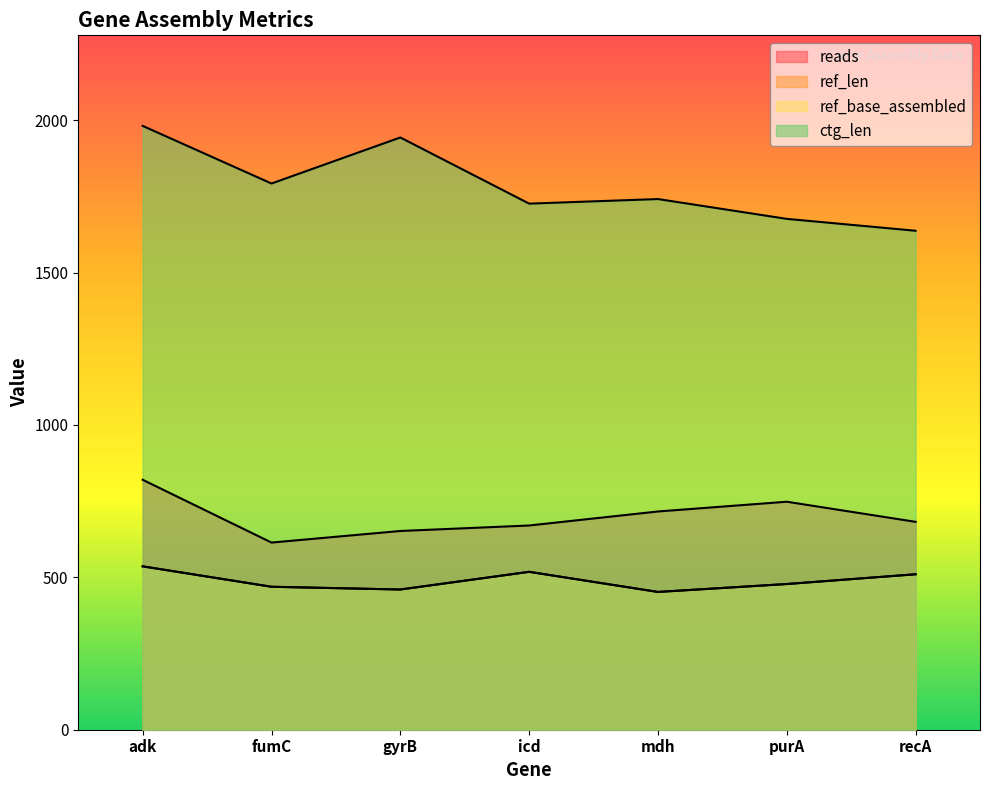

Reading left to right, what are all the values shown in this chart?

reads: 820	614	652	670	716	748	682
ref_len: 536	469	460	518	452	478	510
ref_base_assembled: 536	469	460	518	452	478	510
ctg_len: 1981	1792	1943	1726	1741	1676	1637